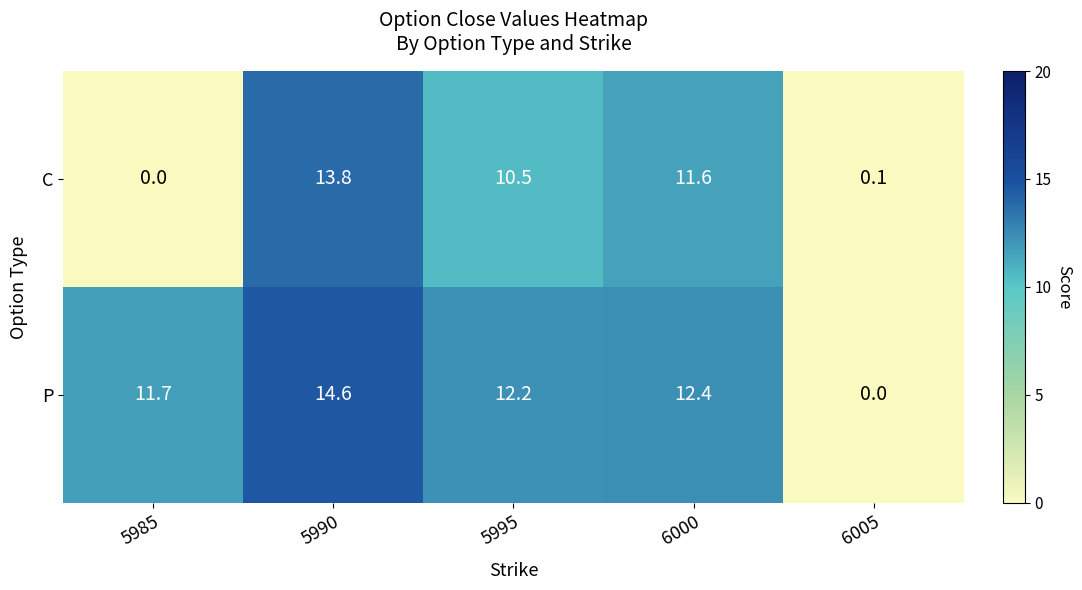

What is the spread (max minus min) of values at 6000?

0.8